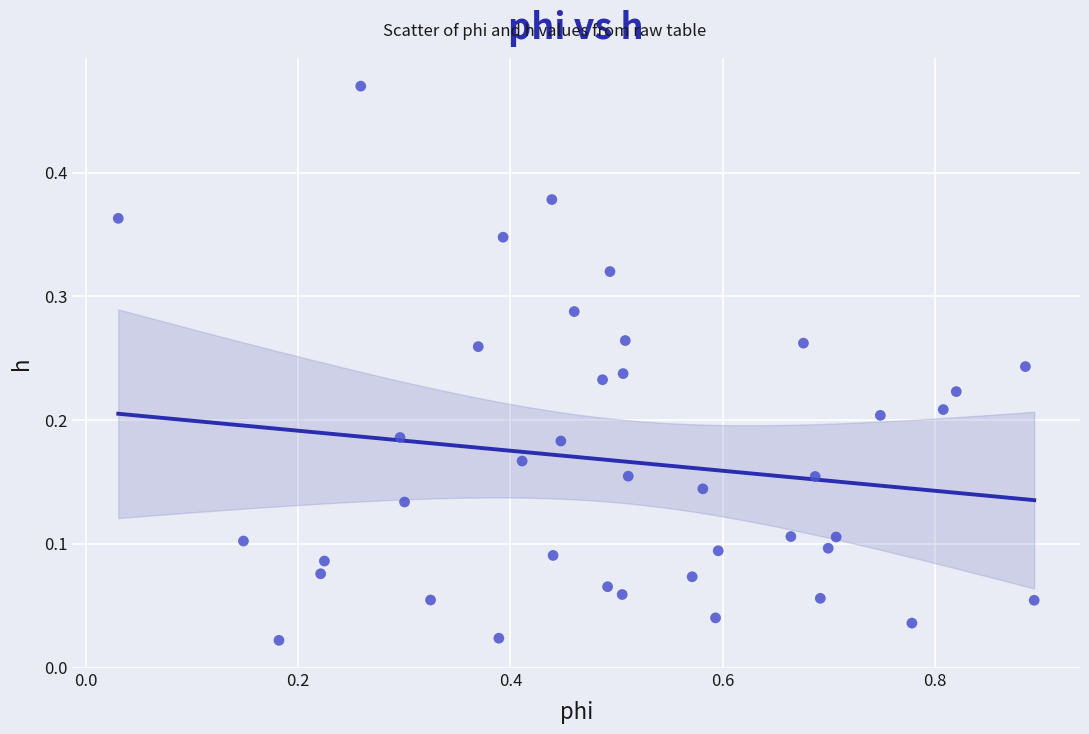

What is the range of X values (max minus min)?

0.9